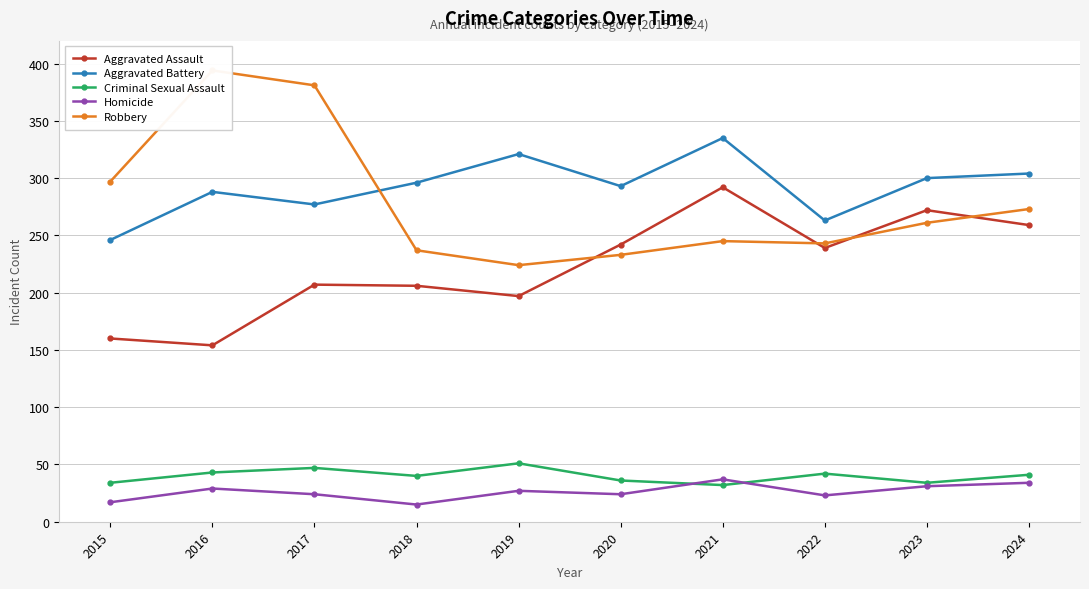

Reading left to right, extract all data points from this chart.

Aggravated Assault: 2015=160	2016=154	2017=207	2018=206	2019=197	2020=242	2021=292	2022=239	2023=272	2024=259
Aggravated Battery: 2015=246	2016=288	2017=277	2018=296	2019=321	2020=293	2021=335	2022=263	2023=300	2024=304
Criminal Sexual Assault: 2015=34	2016=43	2017=47	2018=40	2019=51	2020=36	2021=32	2022=42	2023=34	2024=41
Homicide: 2015=17	2016=29	2017=24	2018=15	2019=27	2020=24	2021=37	2022=23	2023=31	2024=34
Robbery: 2015=297	2016=394	2017=381	2018=237	2019=224	2020=233	2021=245	2022=243	2023=261	2024=273